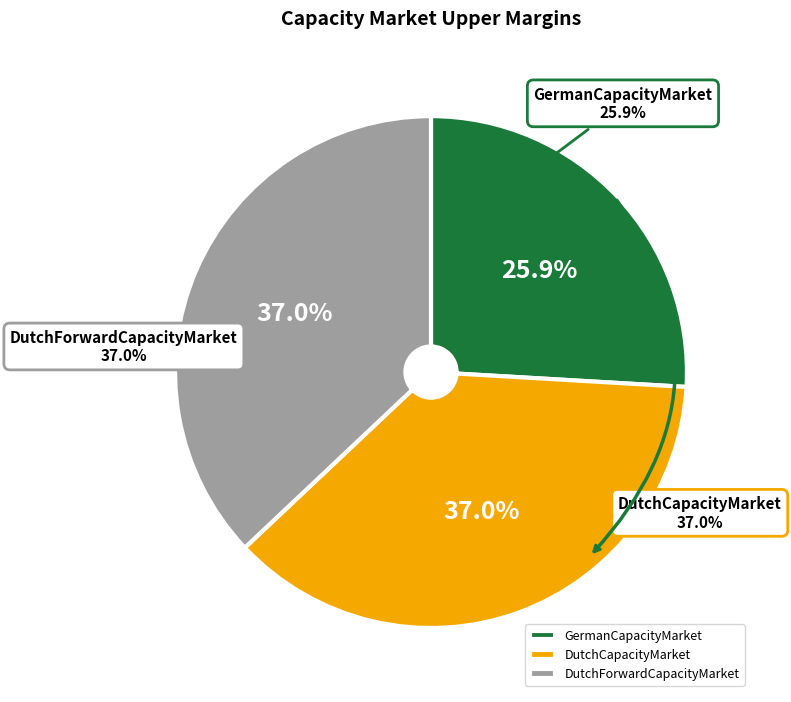

The DutchCapacityMarket slice represents 44% of the pie. True or false?

False